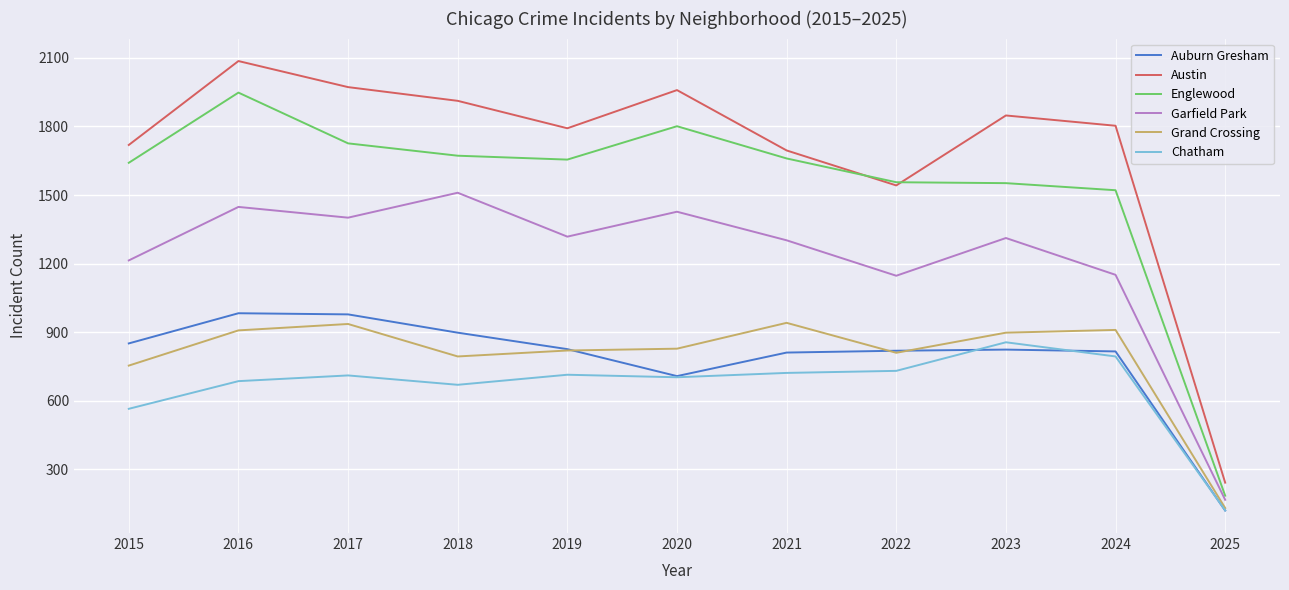

What is the difference between the second highest and minimum values in the Austin series?

1730